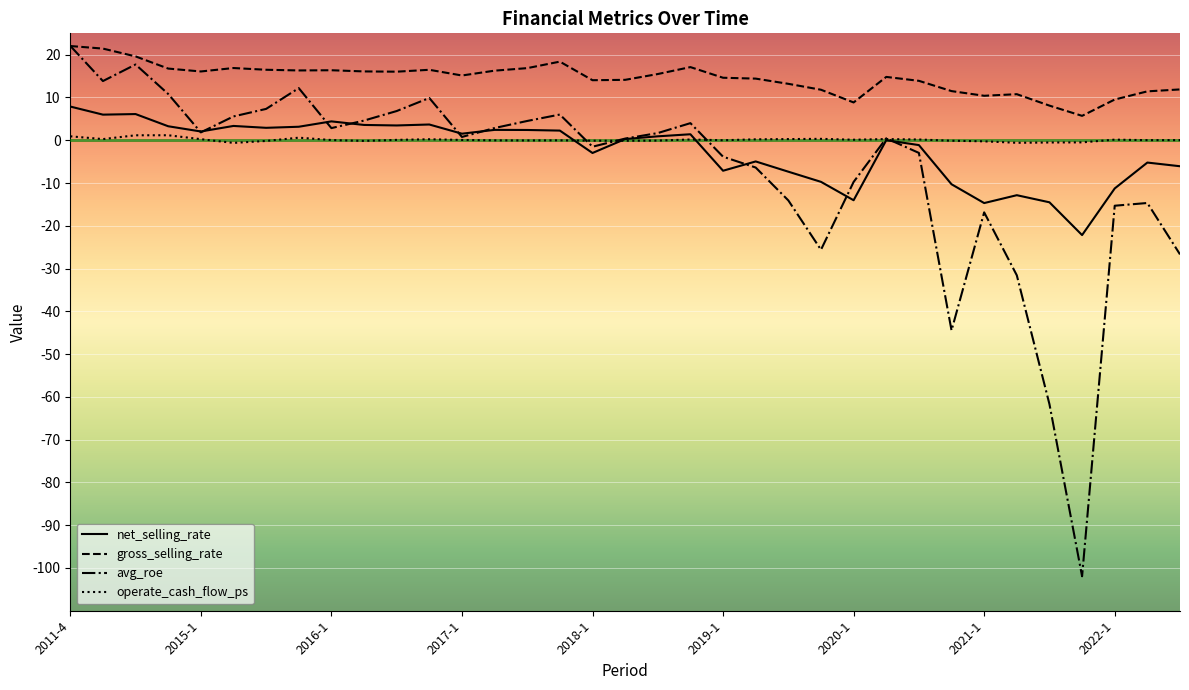

What is the lowest value of the gross_selling_rate series?

5.7